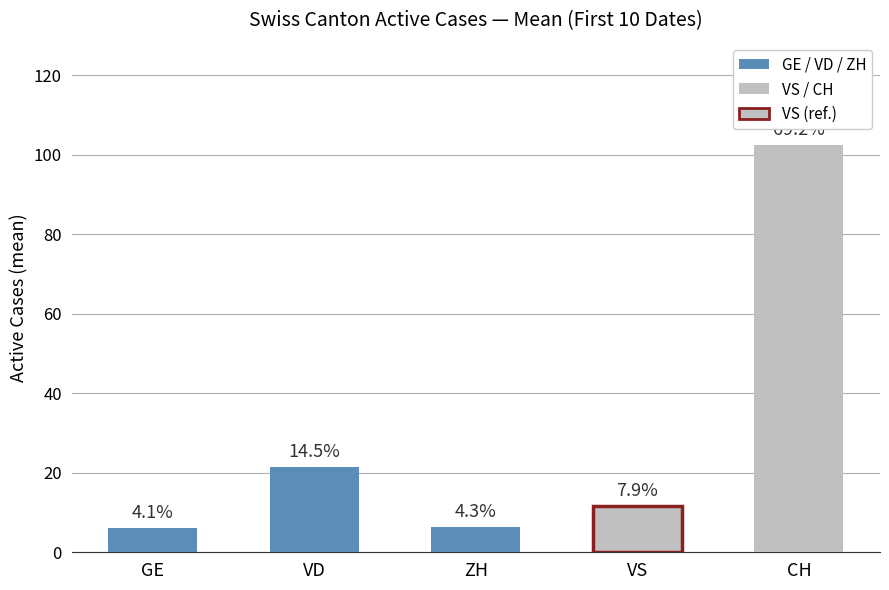

Rank the categories by value from highest to lowest.

CH, VD, VS, ZH, GE